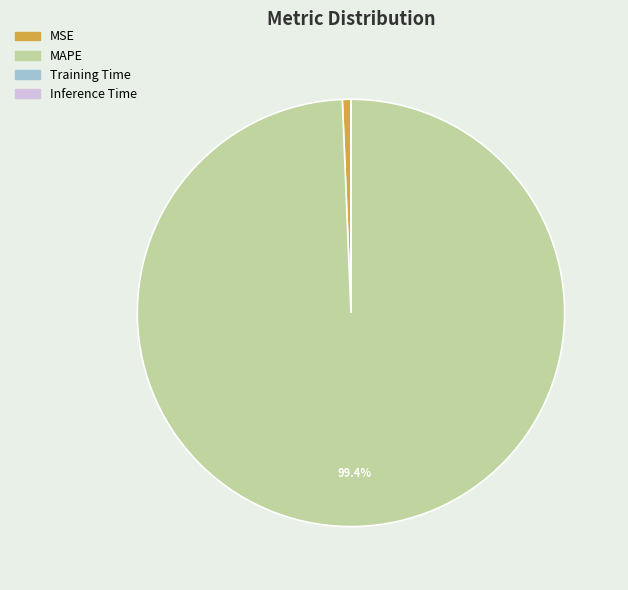

To the nearest percent, what is the combined percentage of MSE and MAPE?

100%